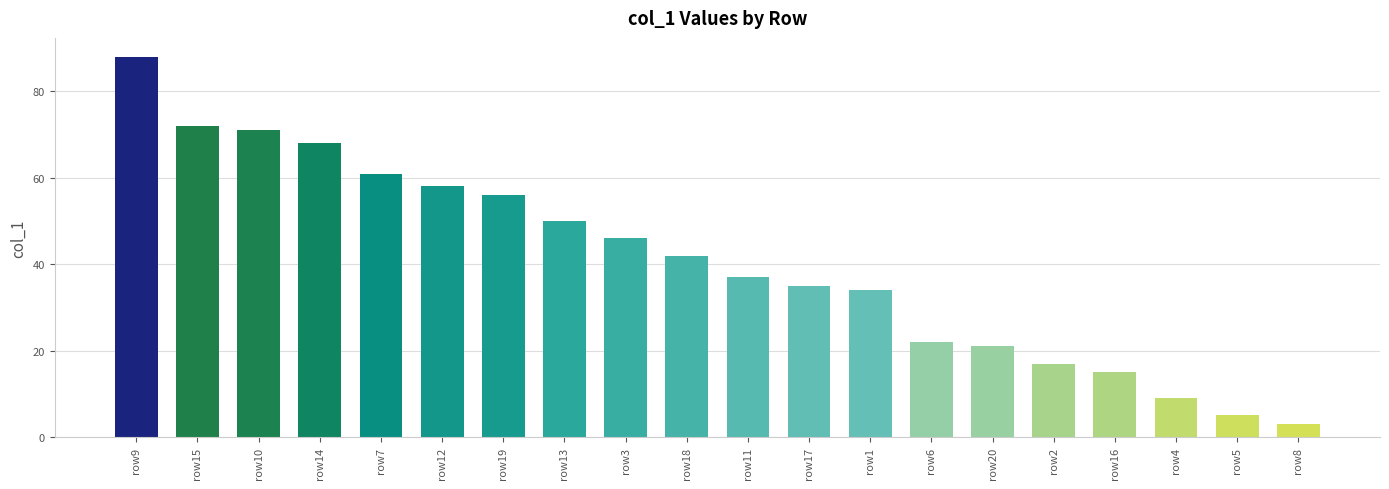

What is the smallest value displayed?

3